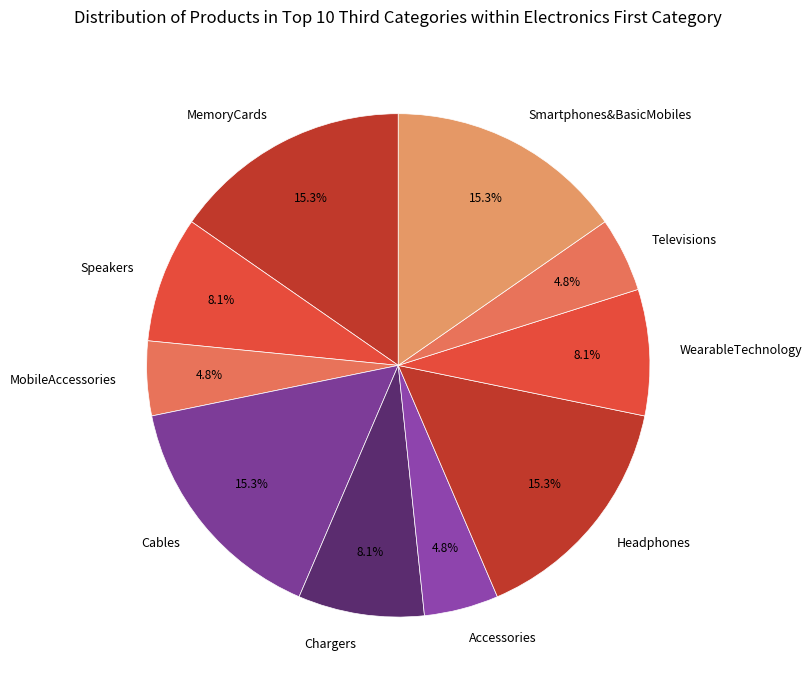

Is Cables the majority of the pie?

No